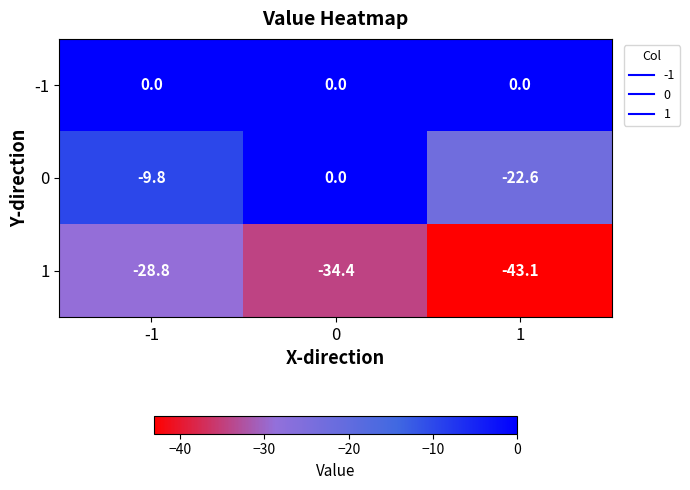

At how many categories does at least one series exceed -28?

3